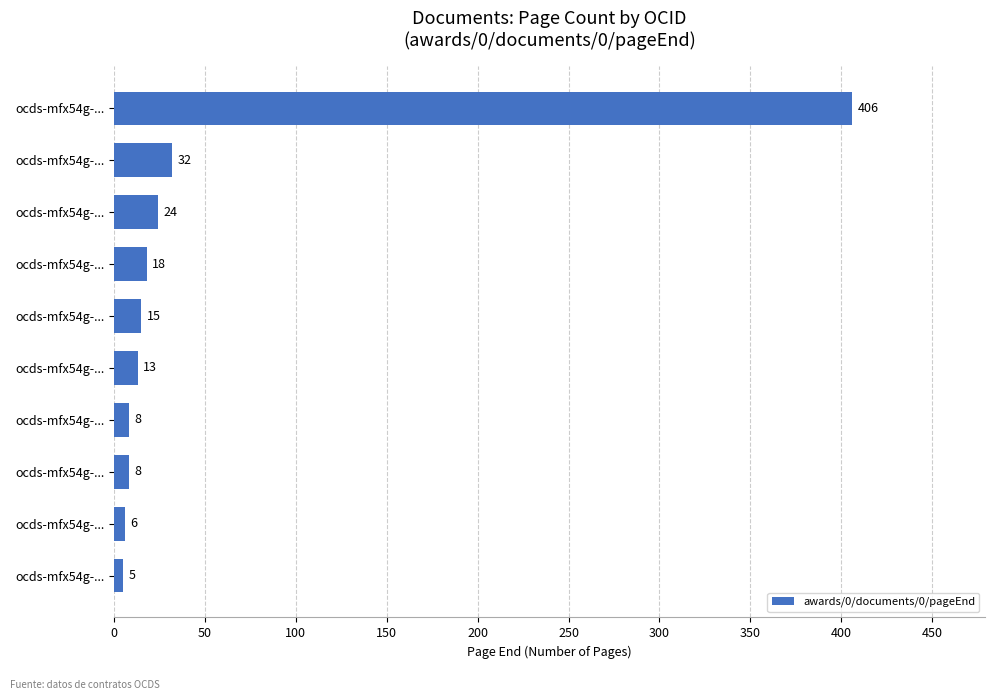

How many values are below 15?

5